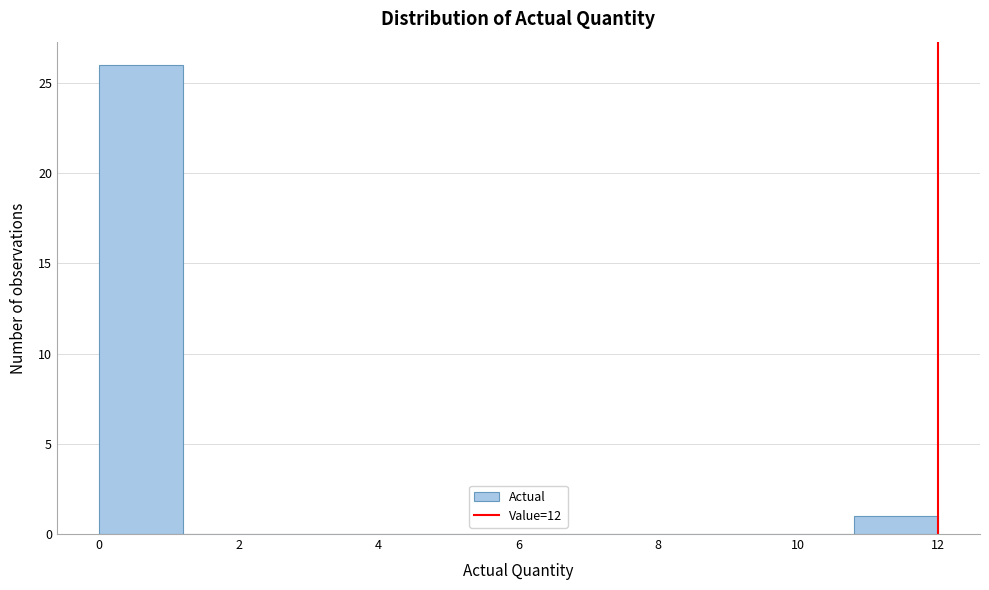

Reading left to right, list every bar in this chart as the range it spans on the x-axis followed by its height. The values are not printed on the chart, so give them approximately, as read against the axis.

0.0 to 1.2: 26
1.2 to 2.4: 0
2.4 to 3.6: 0
3.6 to 4.8: 0
4.8 to 6.0: 0
6.0 to 7.2: 0
7.2 to 8.4: 0
8.4 to 9.6: 0
9.6 to 10.8: 0
10.8 to 12.0: 1